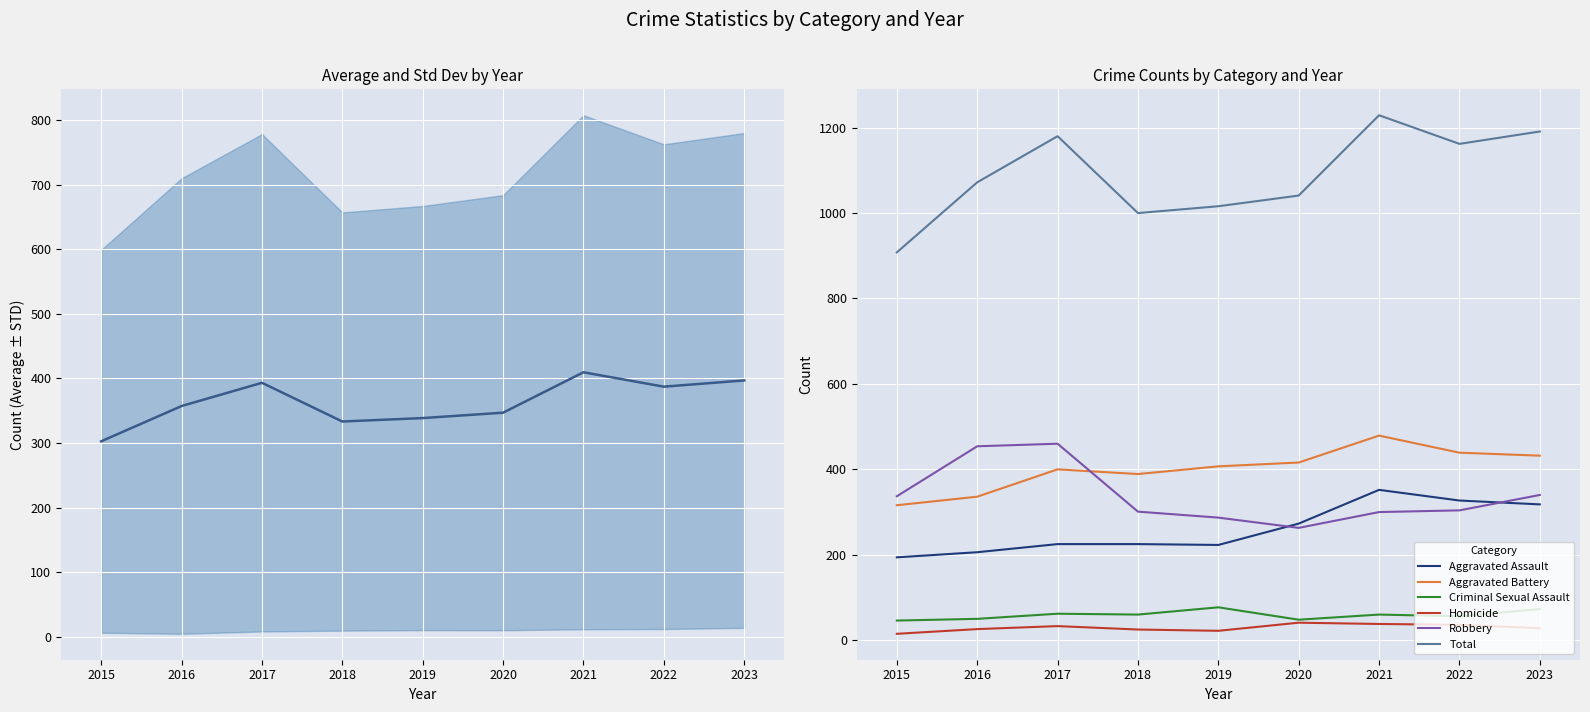

True or false: Aggravated Assault has a value of 225.0 at 2018.

True